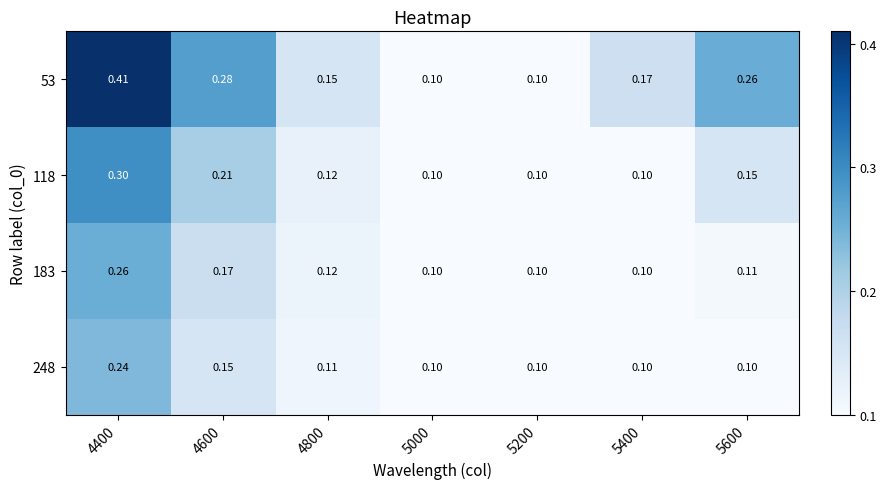

Count the number of categories in the chart.

7